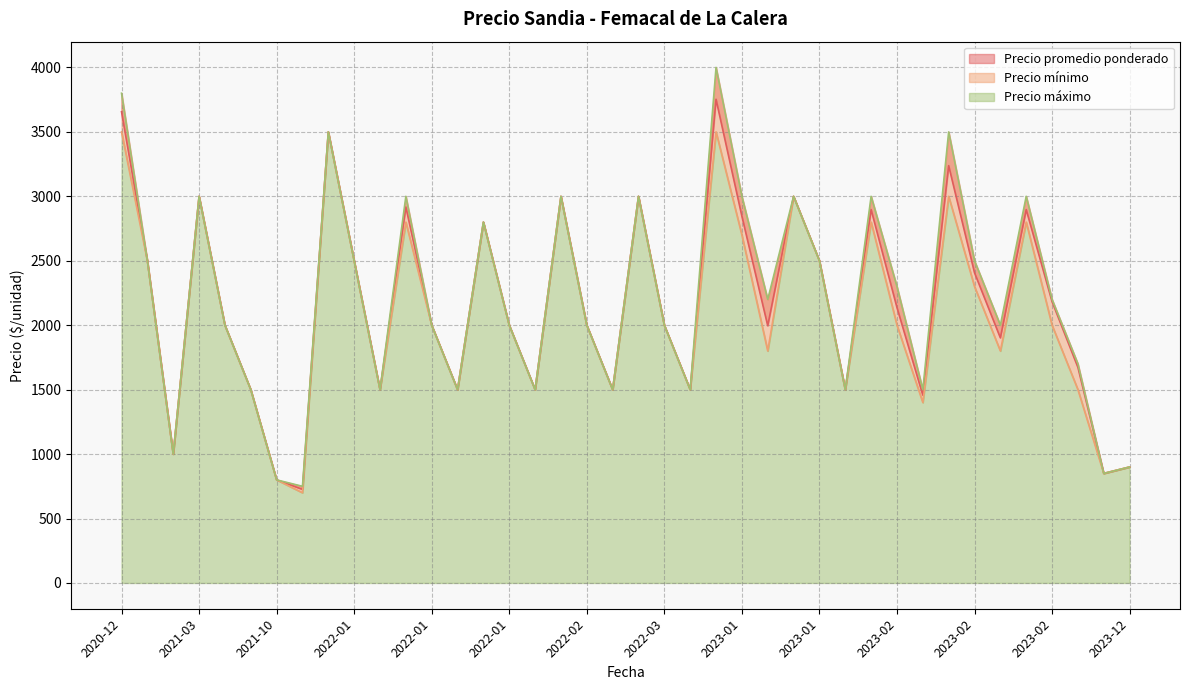

What are all the series names shown in the legend?

Precio promedio ponderado, Precio mínimo, Precio máximo